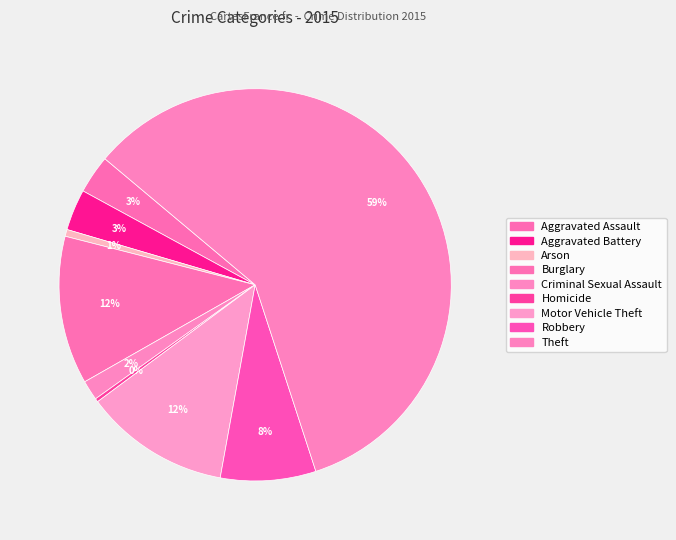

How many segments does this pie chart have?

9